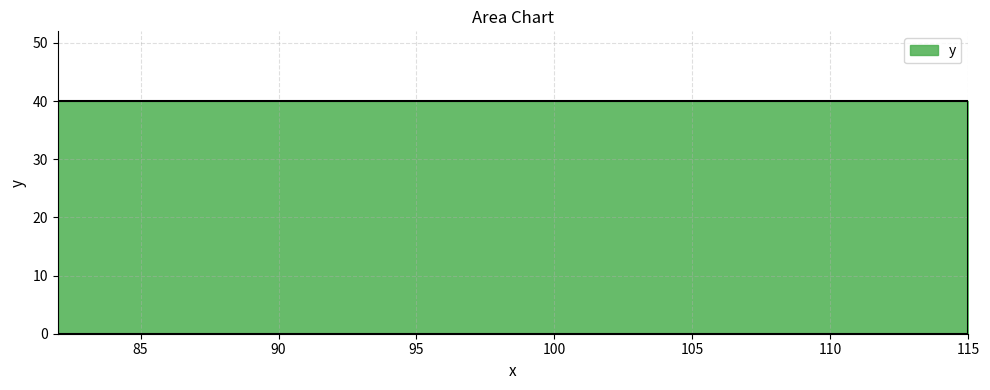

Rank the categories by value from lowest to highest.

82, 115, 115, 82